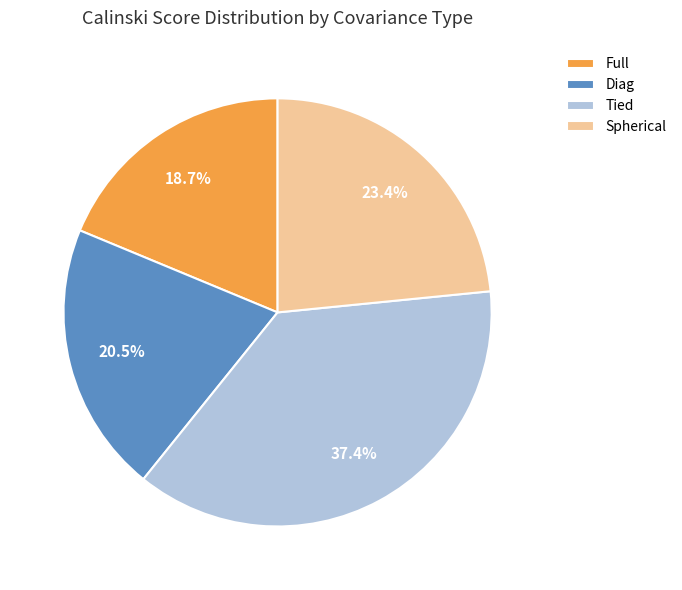

Is there any slice that represents more than half of the pie?

No